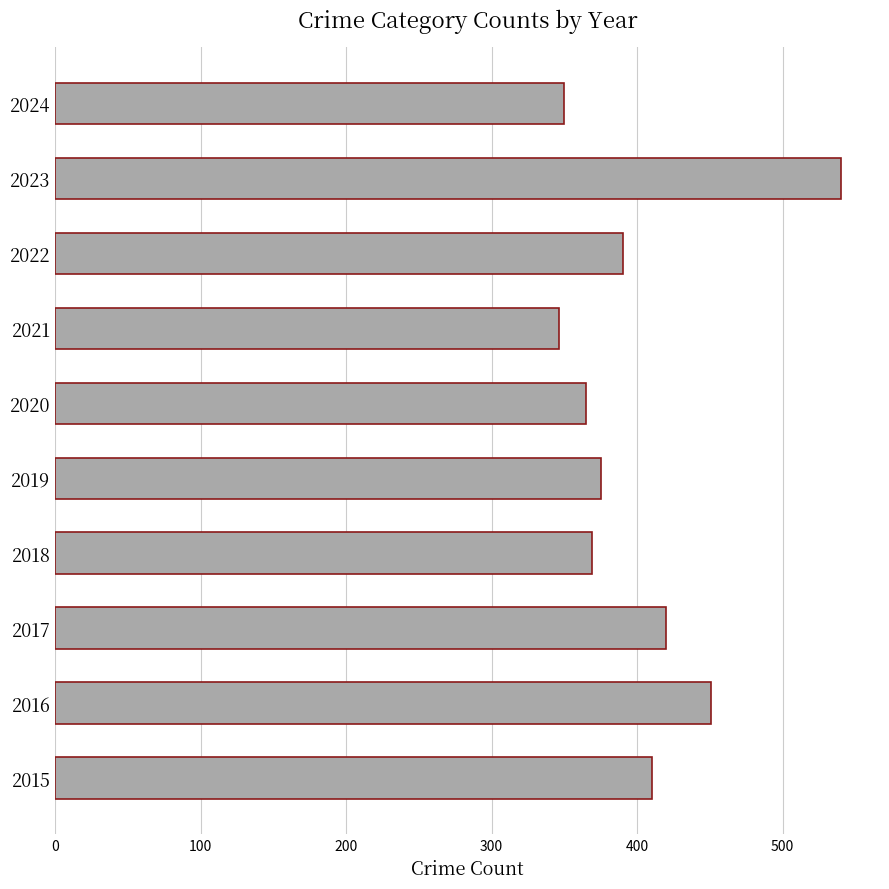

At which label is the value closest to 443?

2016